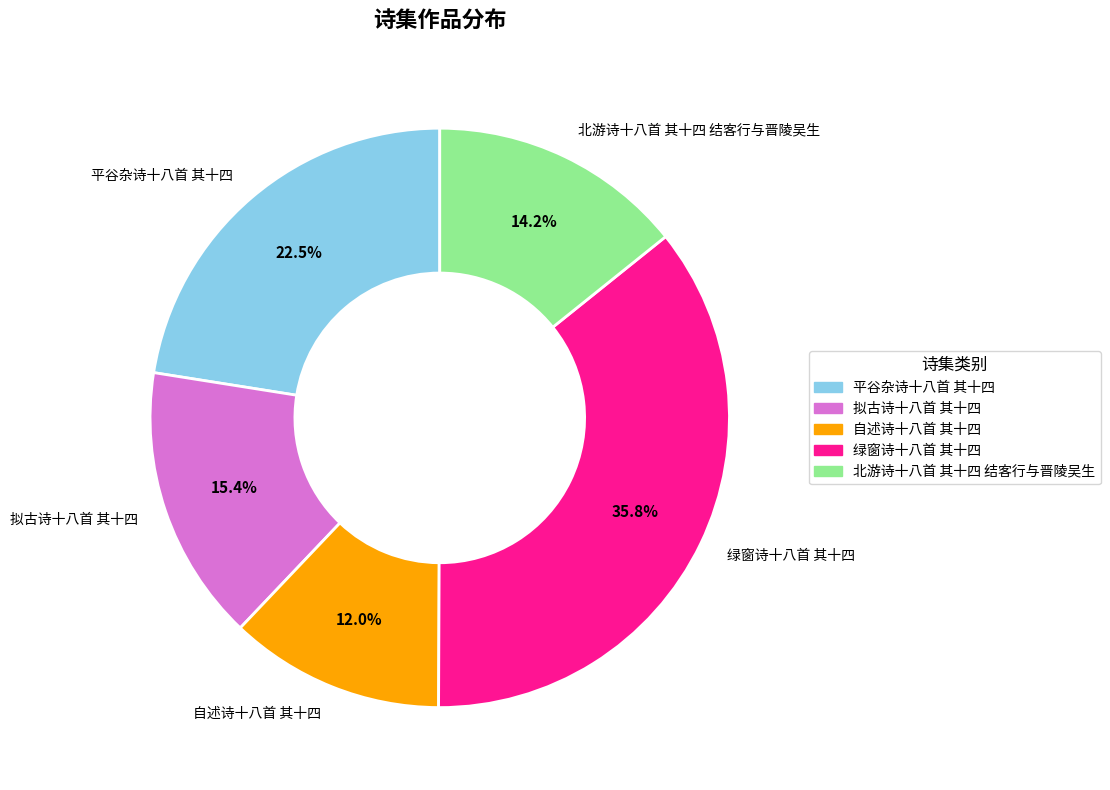

Which slice is the largest?

绿窗诗十八首 其十四